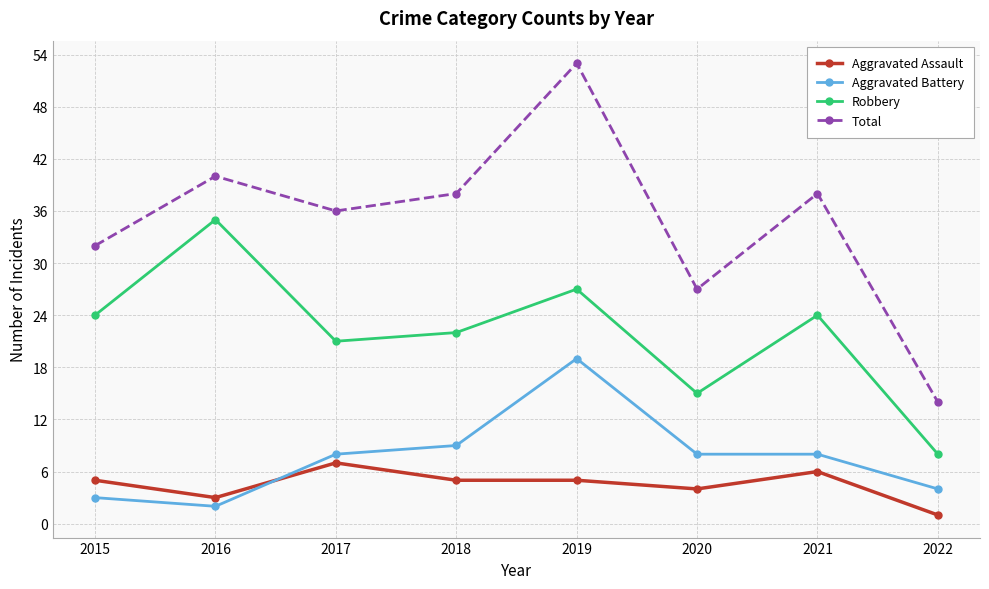

True or false: Robbery has more than 1 interior local peaks.

True